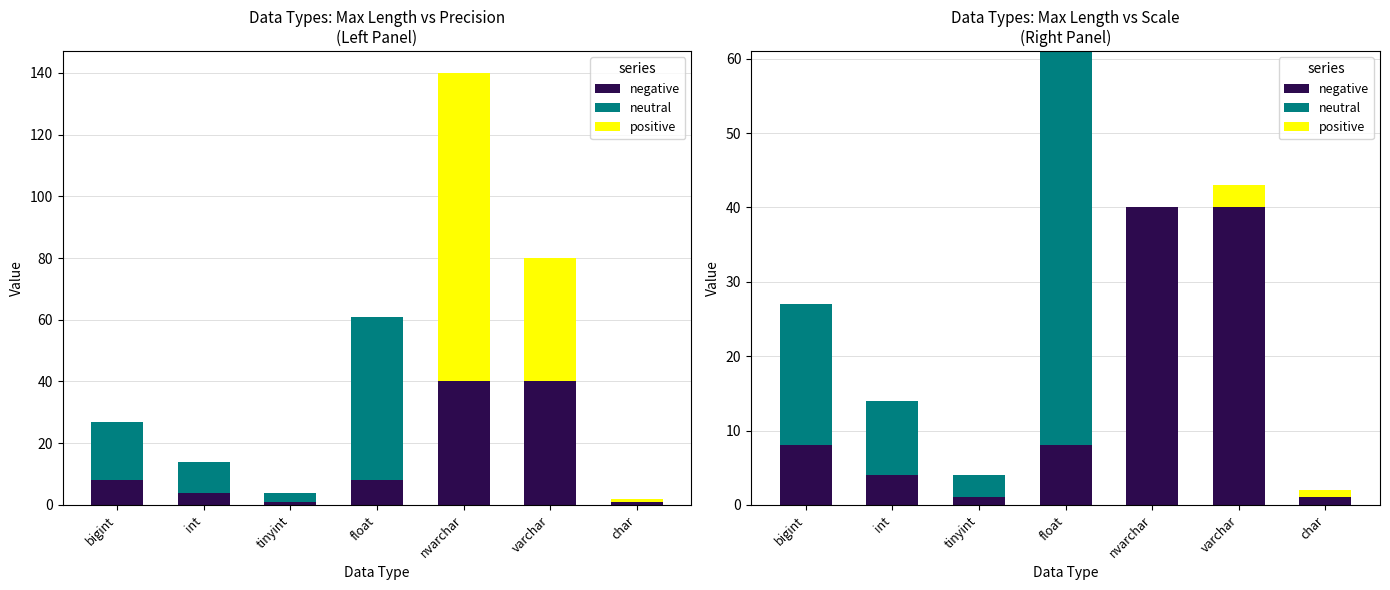

Reading left to right, list all the values displayed in this chart.

negative: 8	4	1	8	40	40	1
neutral: 19	10	3	53	0	0	0
positive: 0	0	0	0	0	3	1